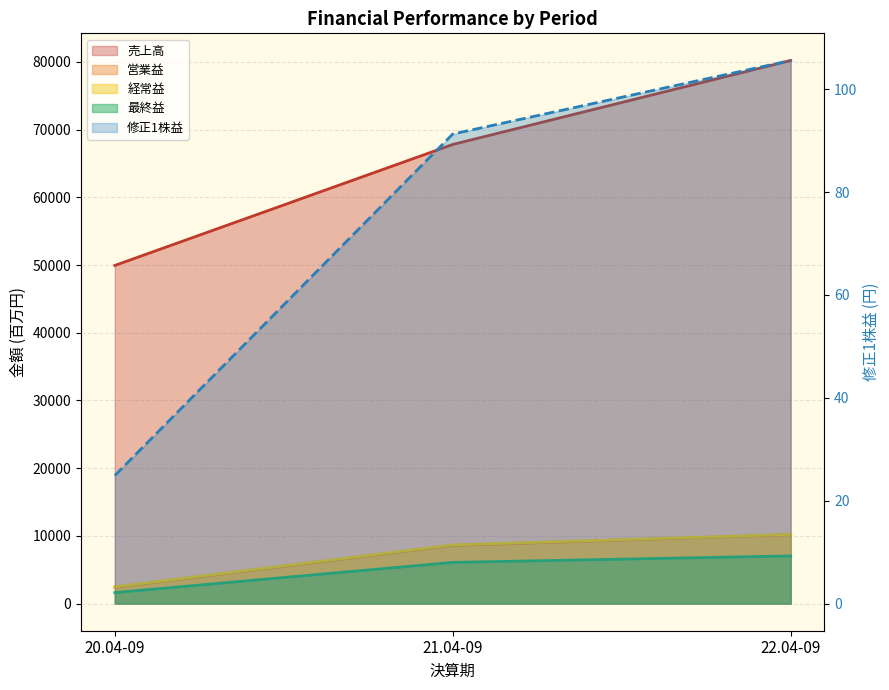

Rank the categories by 売上高 value from highest to lowest.

22.04-09, 21.04-09, 20.04-09